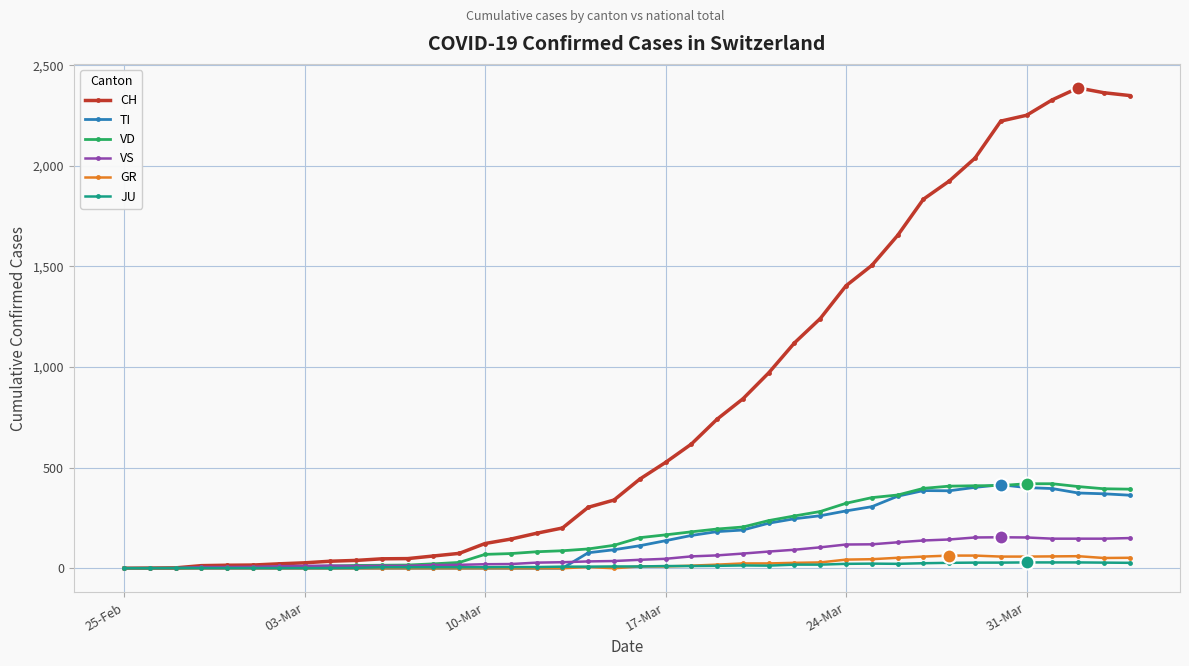

What is the maximum value shown in the chart?

2387